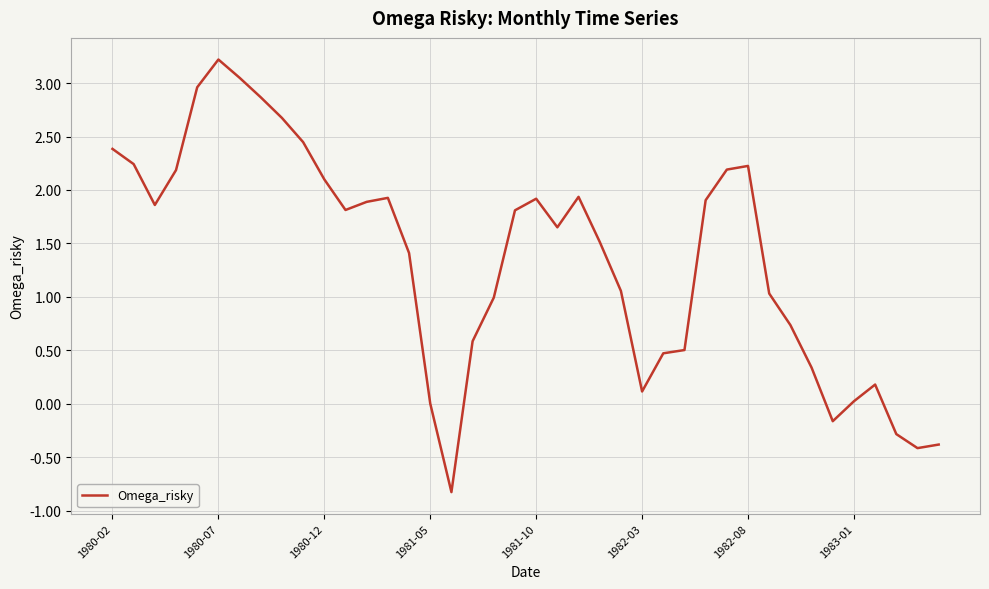

What is the minimum value shown in the chart?

-0.8